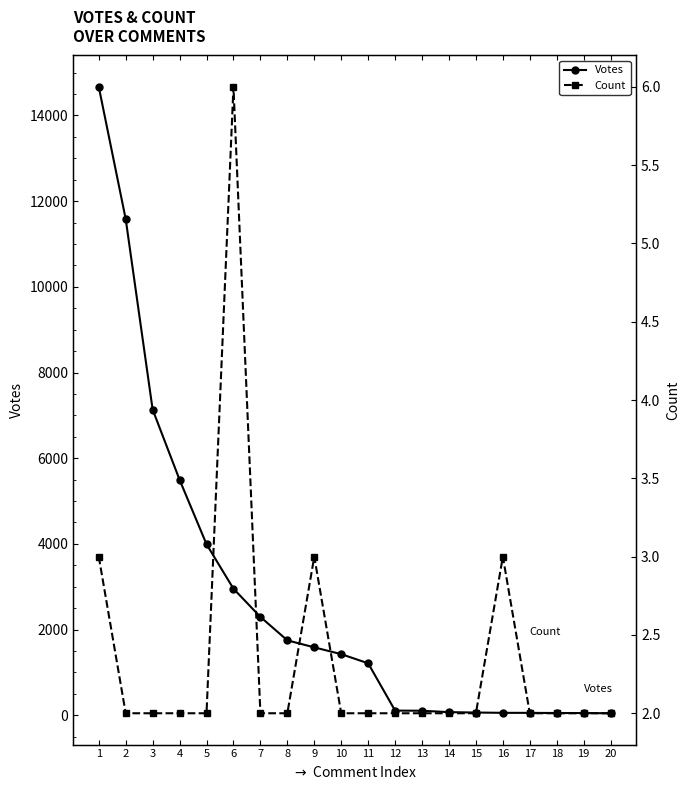

What is the approximate value of Count at 3?

2